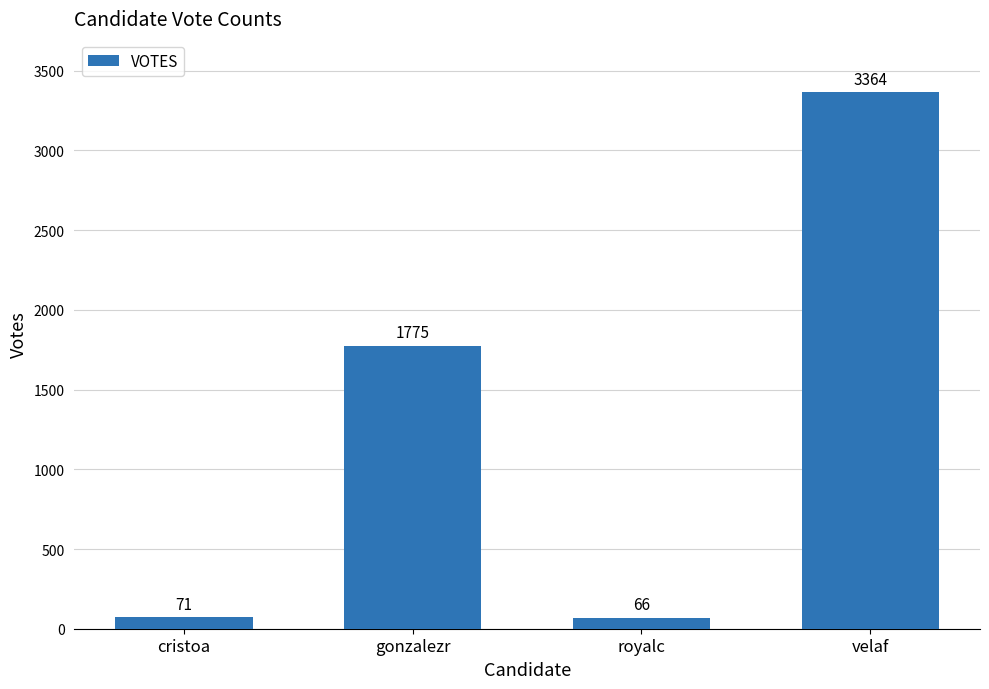

Reading right to left, what are all the values shown in this chart?

3364	66	1775	71